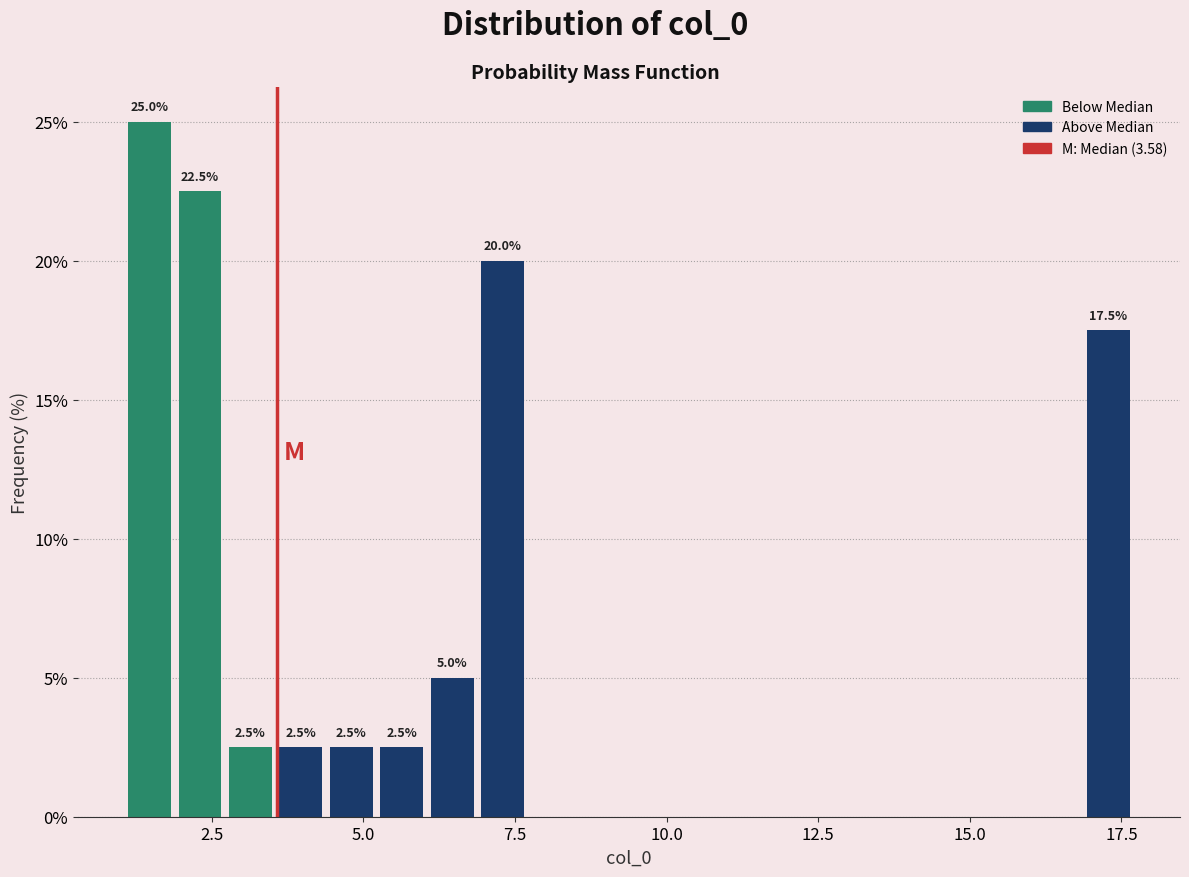

Read against the x-axis, roughly where is the centre of the tallest bar?

1.5